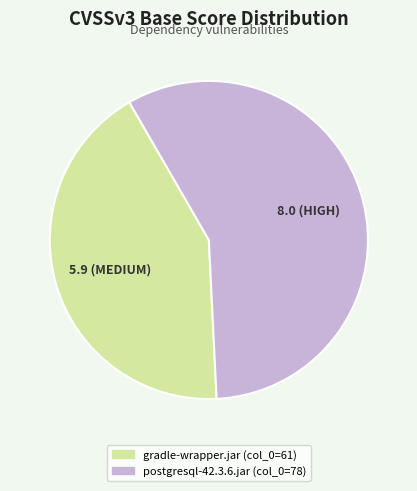

Is there any slice that represents more than half of the pie?

Yes